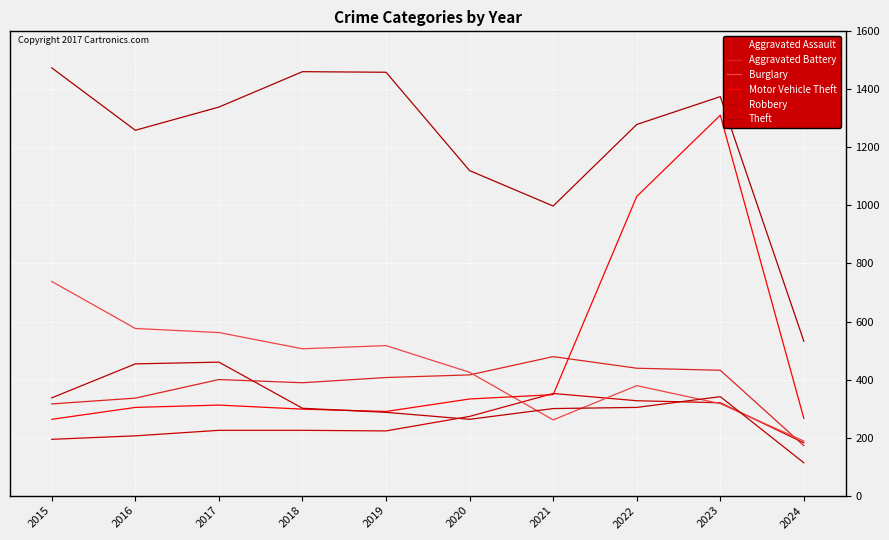

What are all the series names shown in the legend?

Aggravated Assault, Aggravated Battery, Burglary, Motor Vehicle Theft, Robbery, Theft